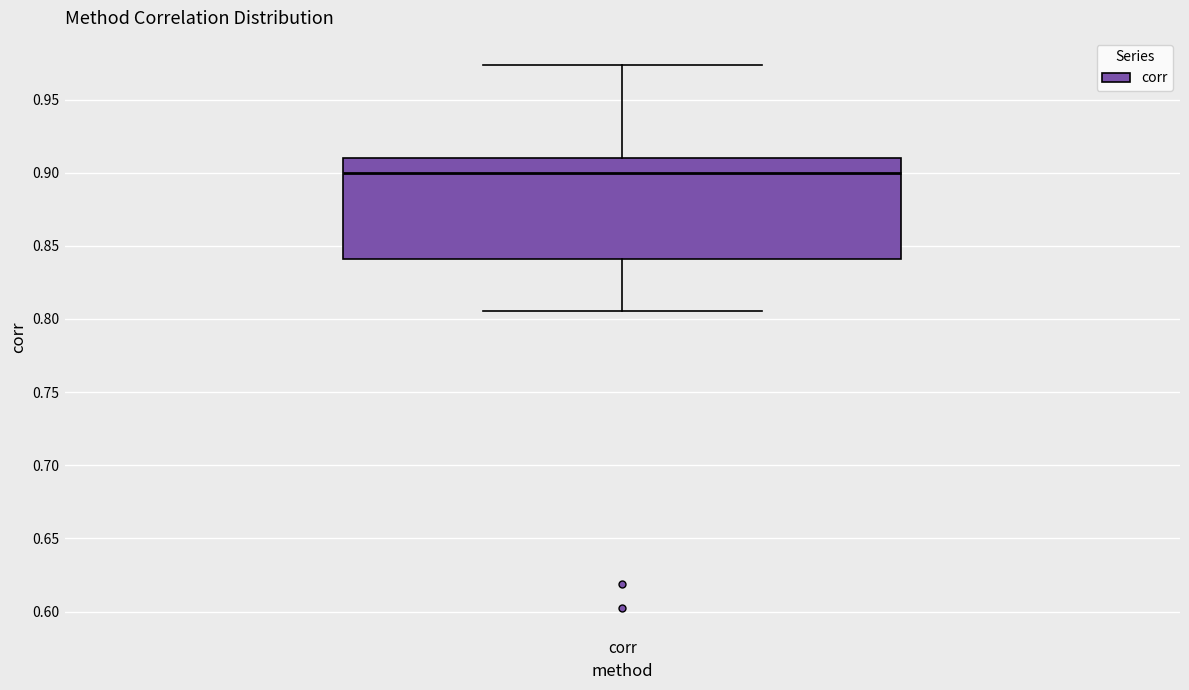

Where does the median line of the box for corr sit on the y-axis? The values are not printed on the chart, so give them approximately, as read against the axis.

0.900